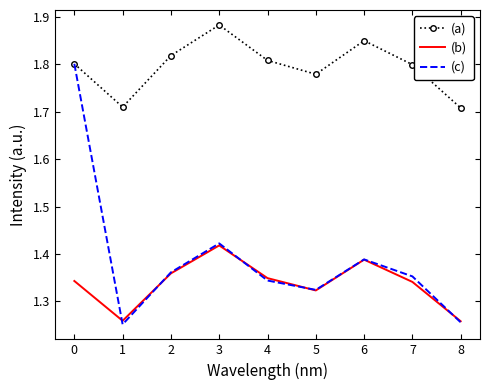

List the series in order of their peak value, lowest first.

(b), (c), (a)